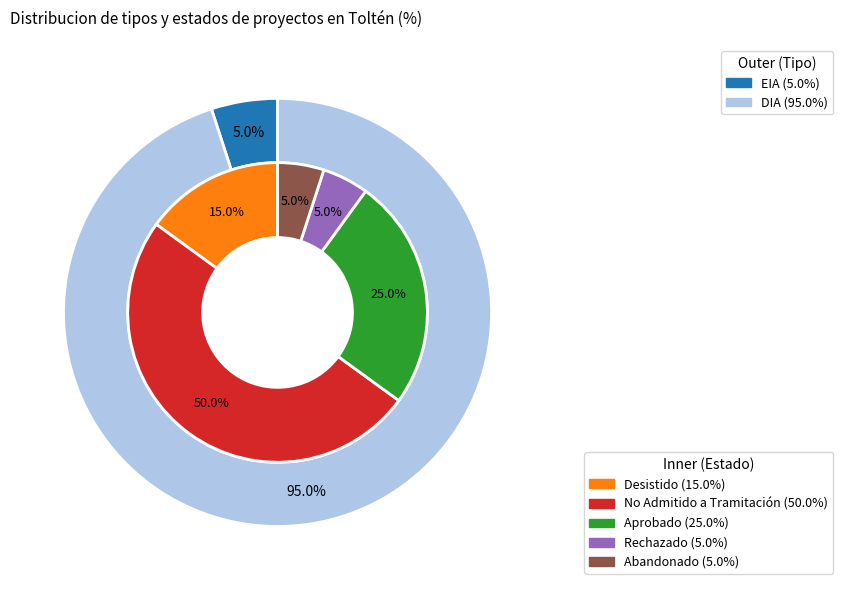

The DIA slice represents 85% of the pie. True or false?

False